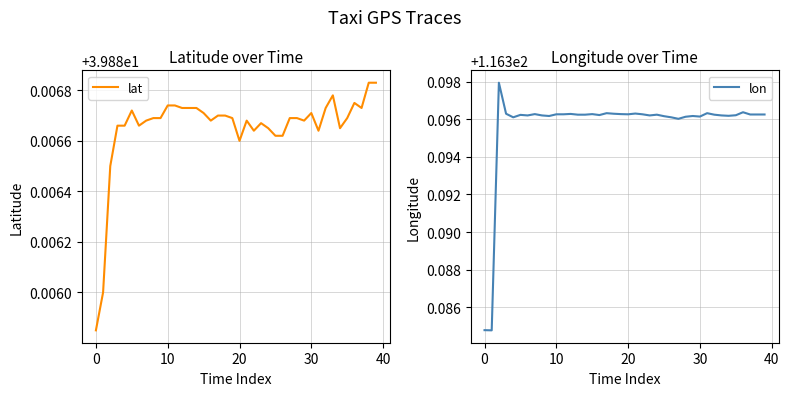

What is the value of the lat point at the 33rd from the left?

39.9